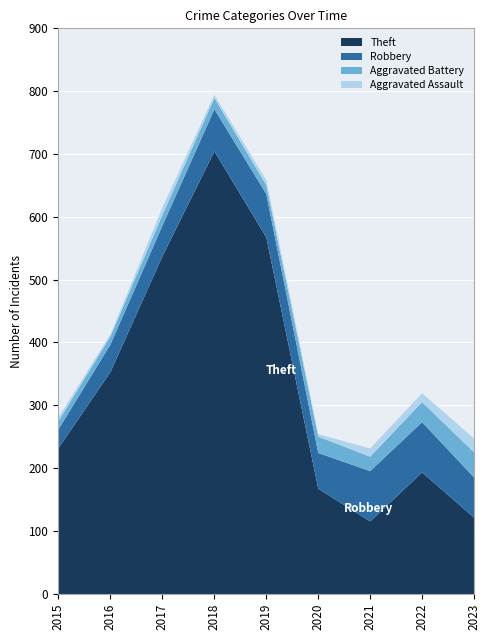

What is the average value of the Robbery series?

60